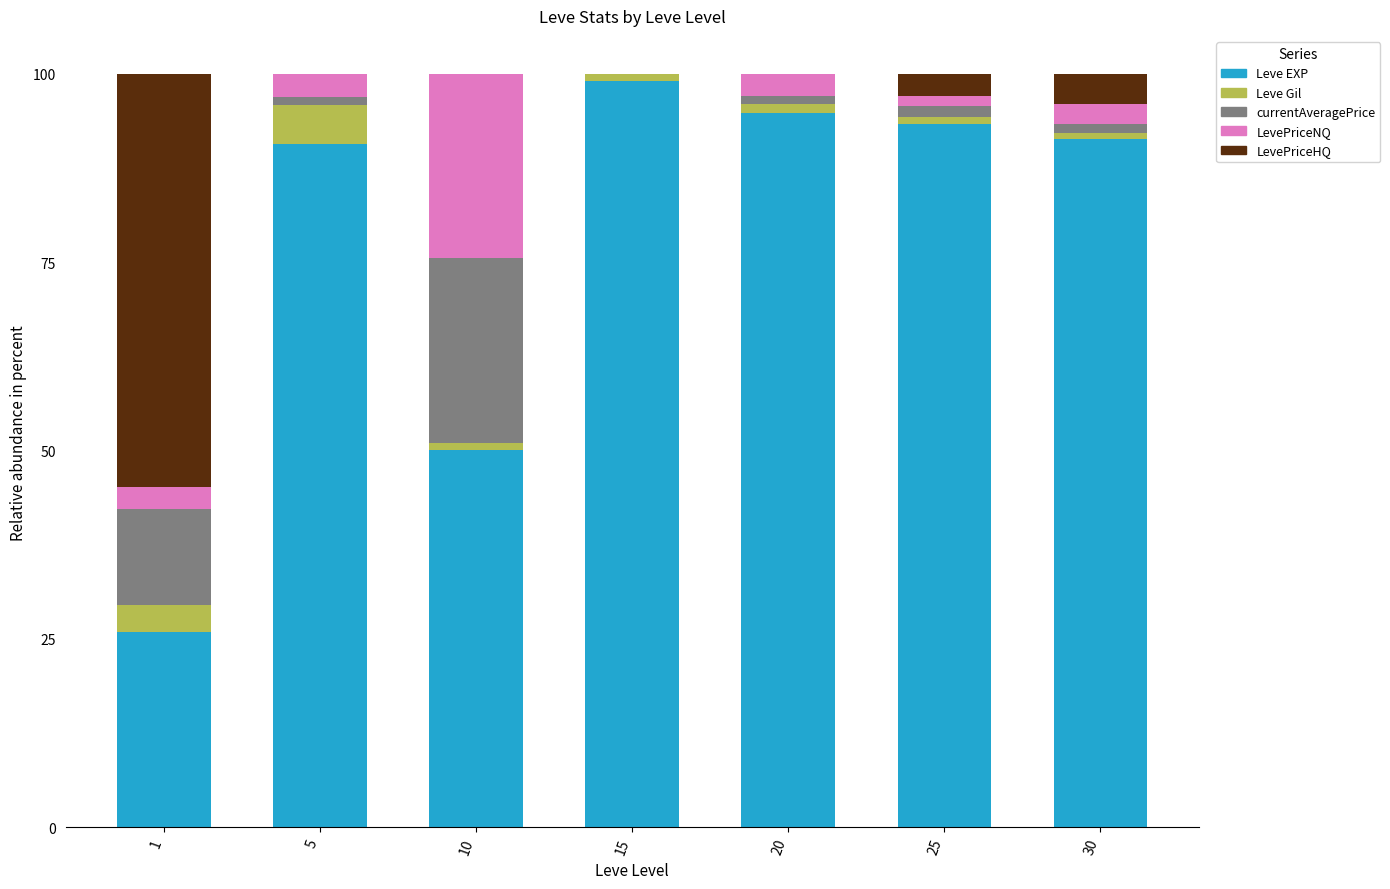

What is the maximum value for Leve EXP?

99.0